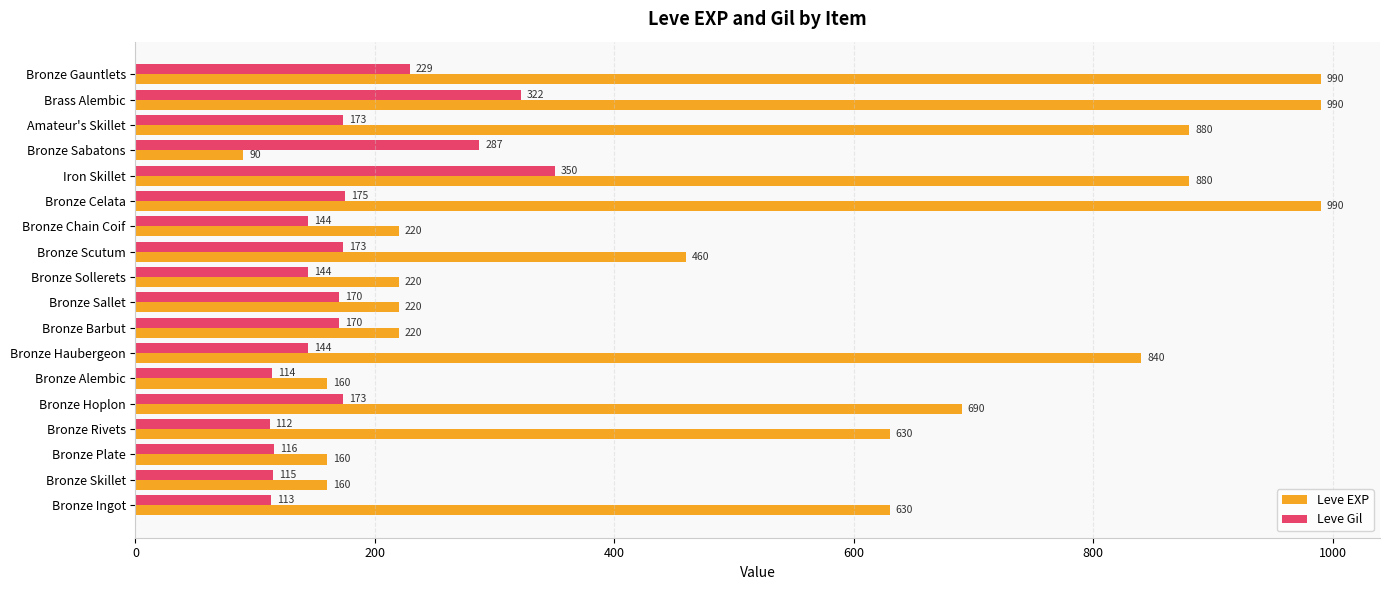

What are all the series names shown in the legend?

Leve EXP, Leve Gil